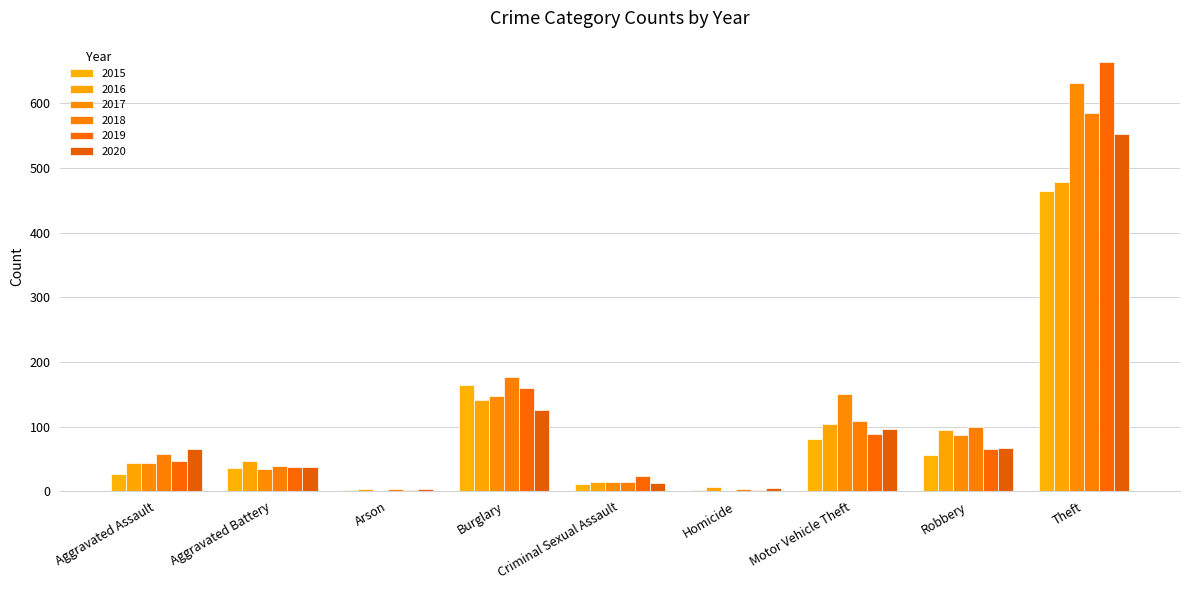

What is the value of the 2015 bar at the 8th from the left?

56